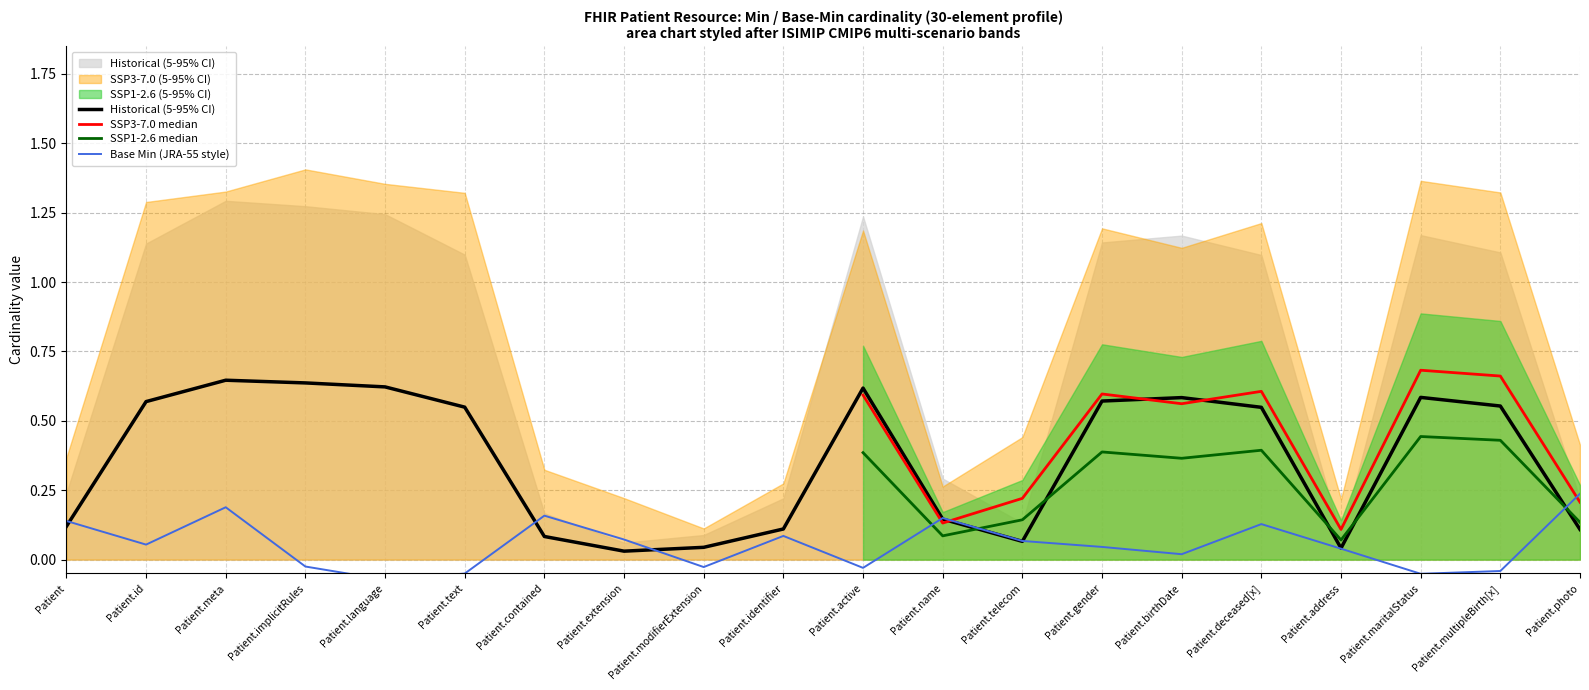

The value of Base Min (SSP3-7.0 5-95% CI) at Patient.maritalStatus is 0. True or false?

True